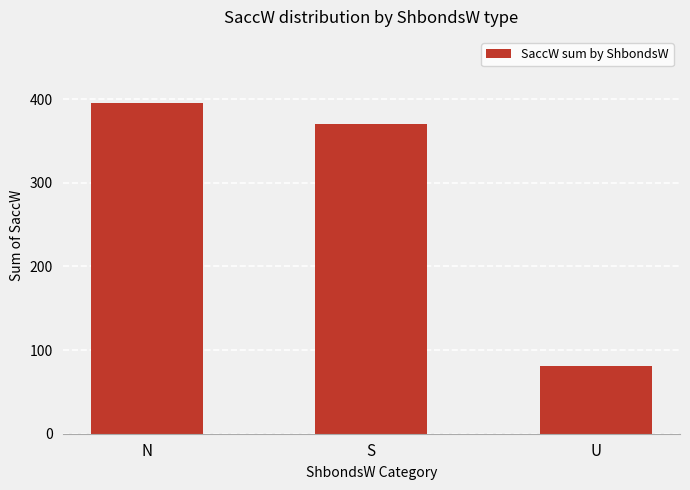

Are the bars grouped side by side (vs. stacked)?

No